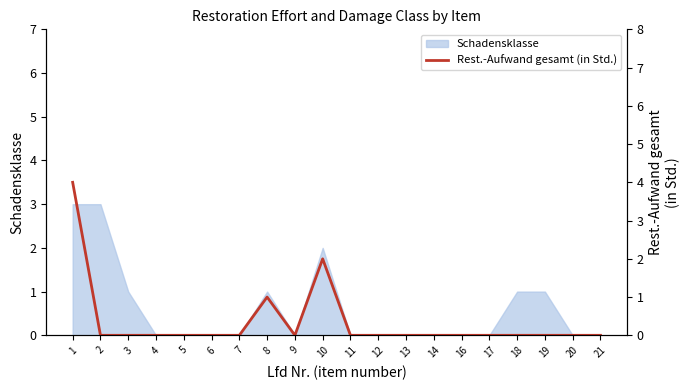

What is the sum of the values at 8 and 2?

1